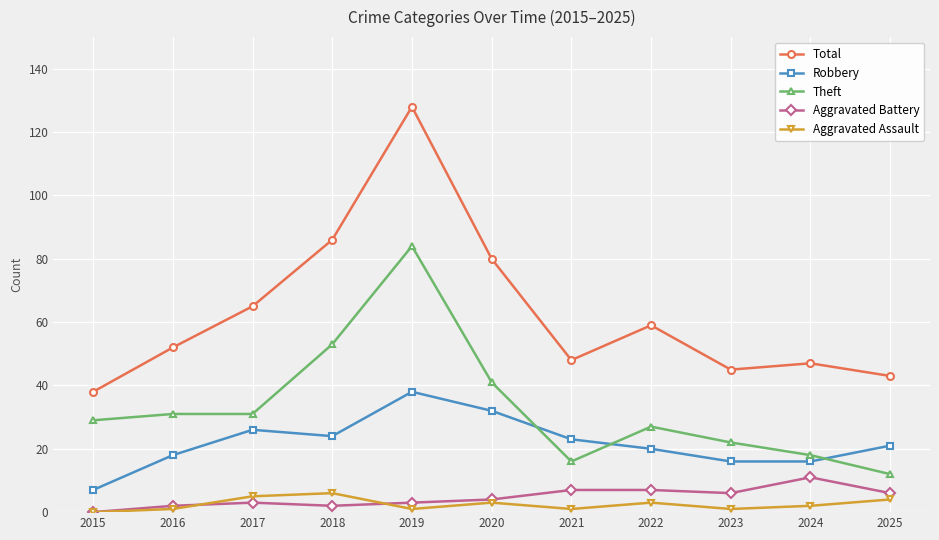

Is it true that Aggravated Battery equals 2 at 2021?

False